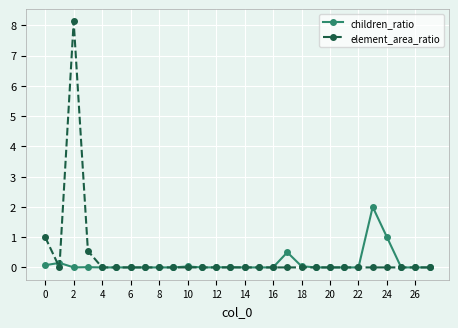

What is the maximum value shown in the chart?

8.1